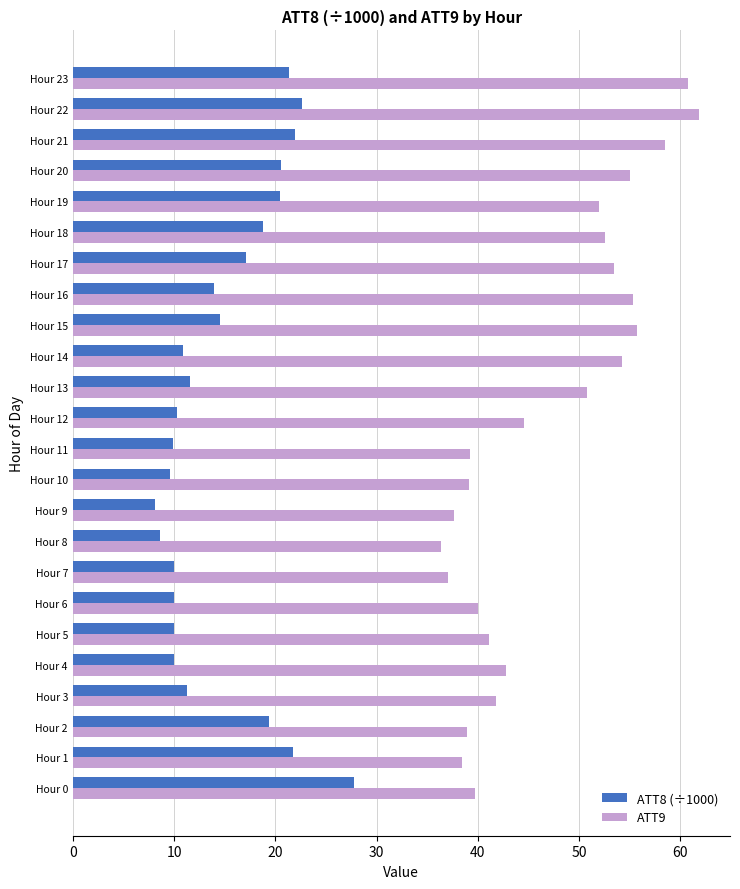

What are all the series names shown in the legend?

ATT8 (÷1000), ATT9